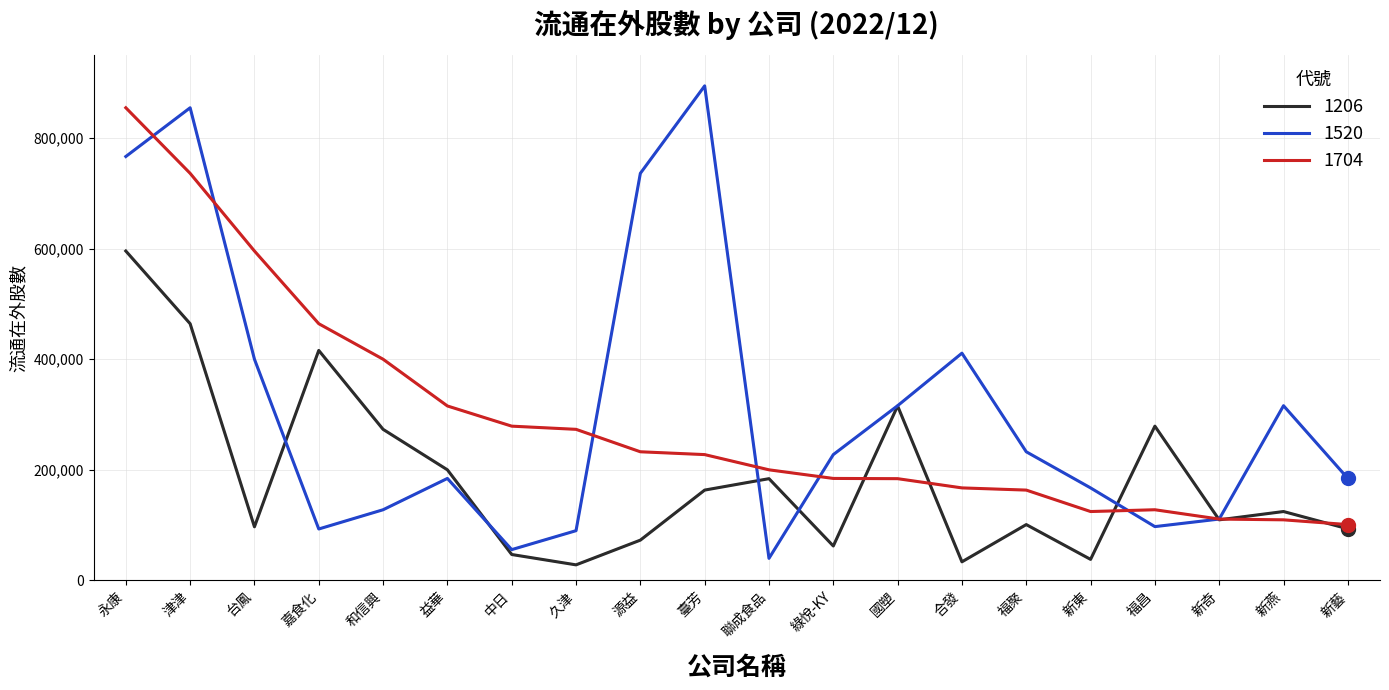

At which label does 1520 reach its minimum?

聯成食品